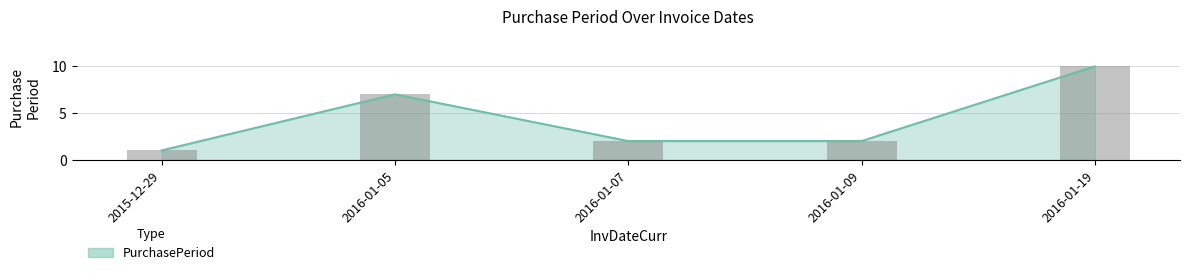

Reading left to right, extract all data points from this chart.

1	7	2	2	10